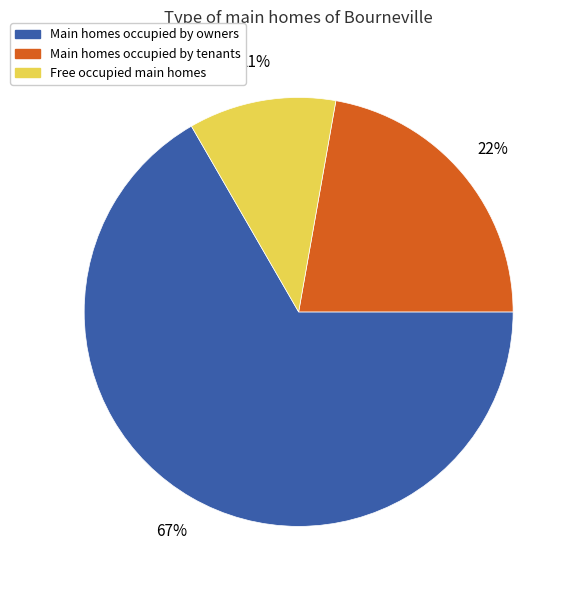

To the nearest percent, what is the average slice percentage?

33%